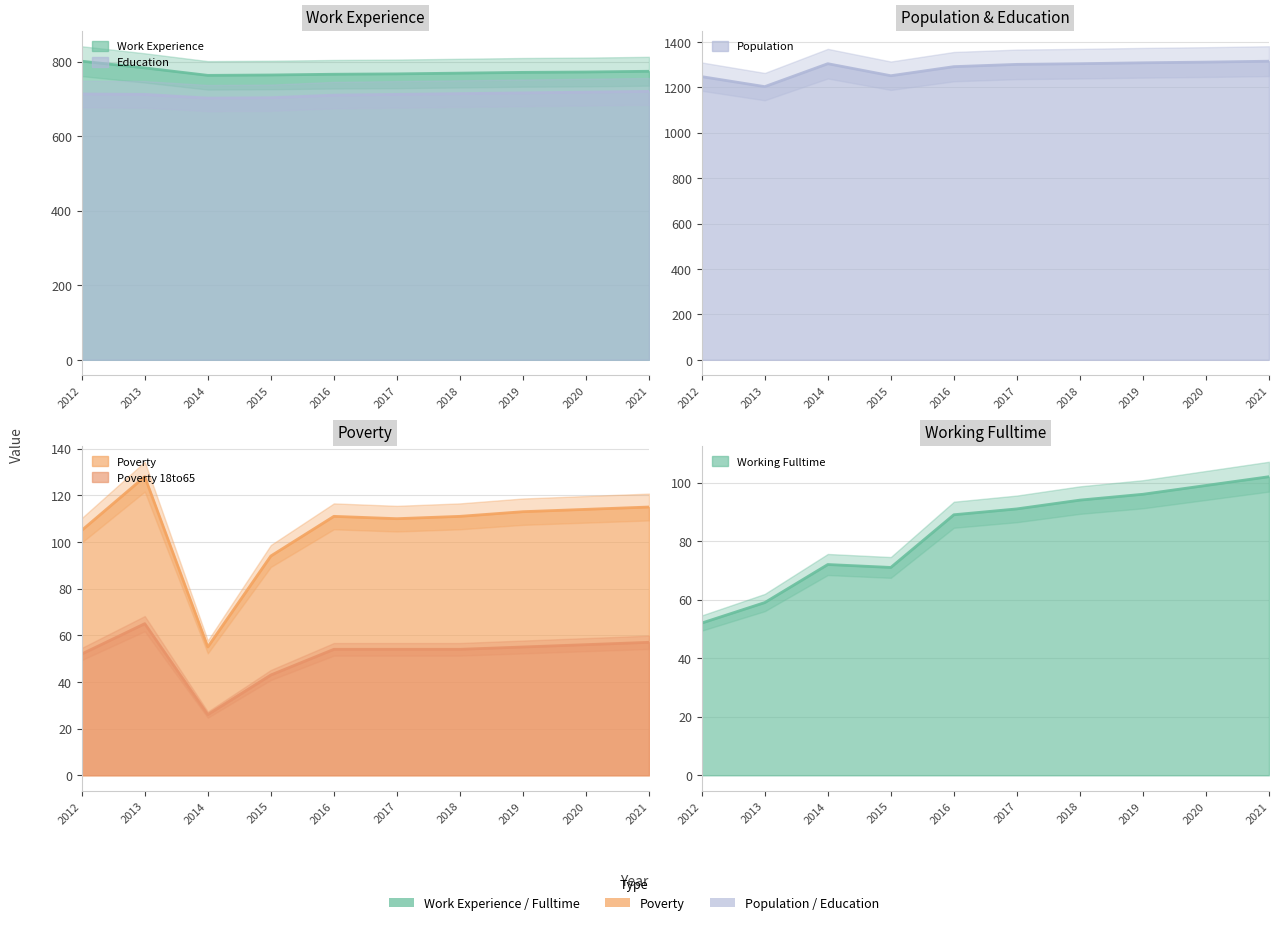

At which label is Working_Fulltime closest to 77?

2014